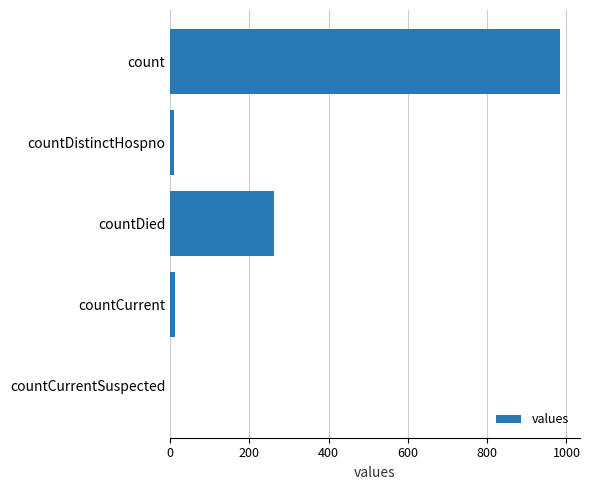

What is the maximum value shown in the chart?

985